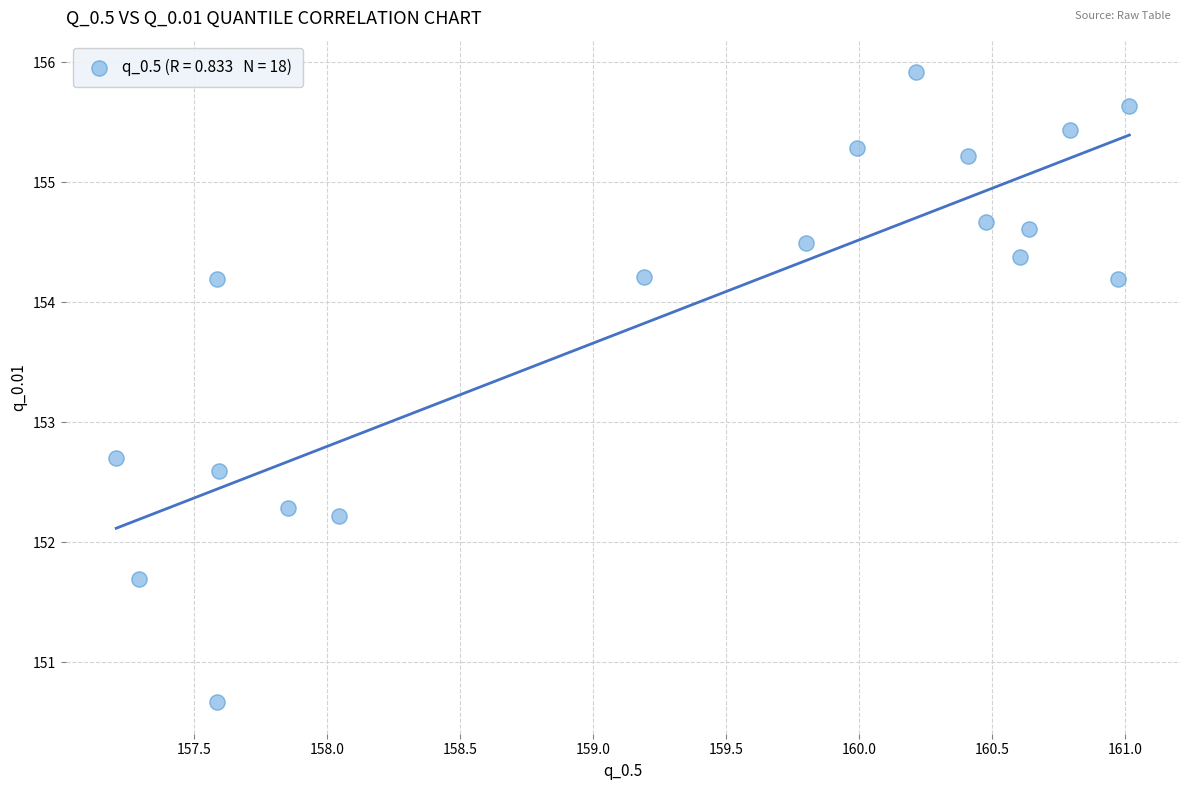

What is the range of X values (max minus min)?

3.8